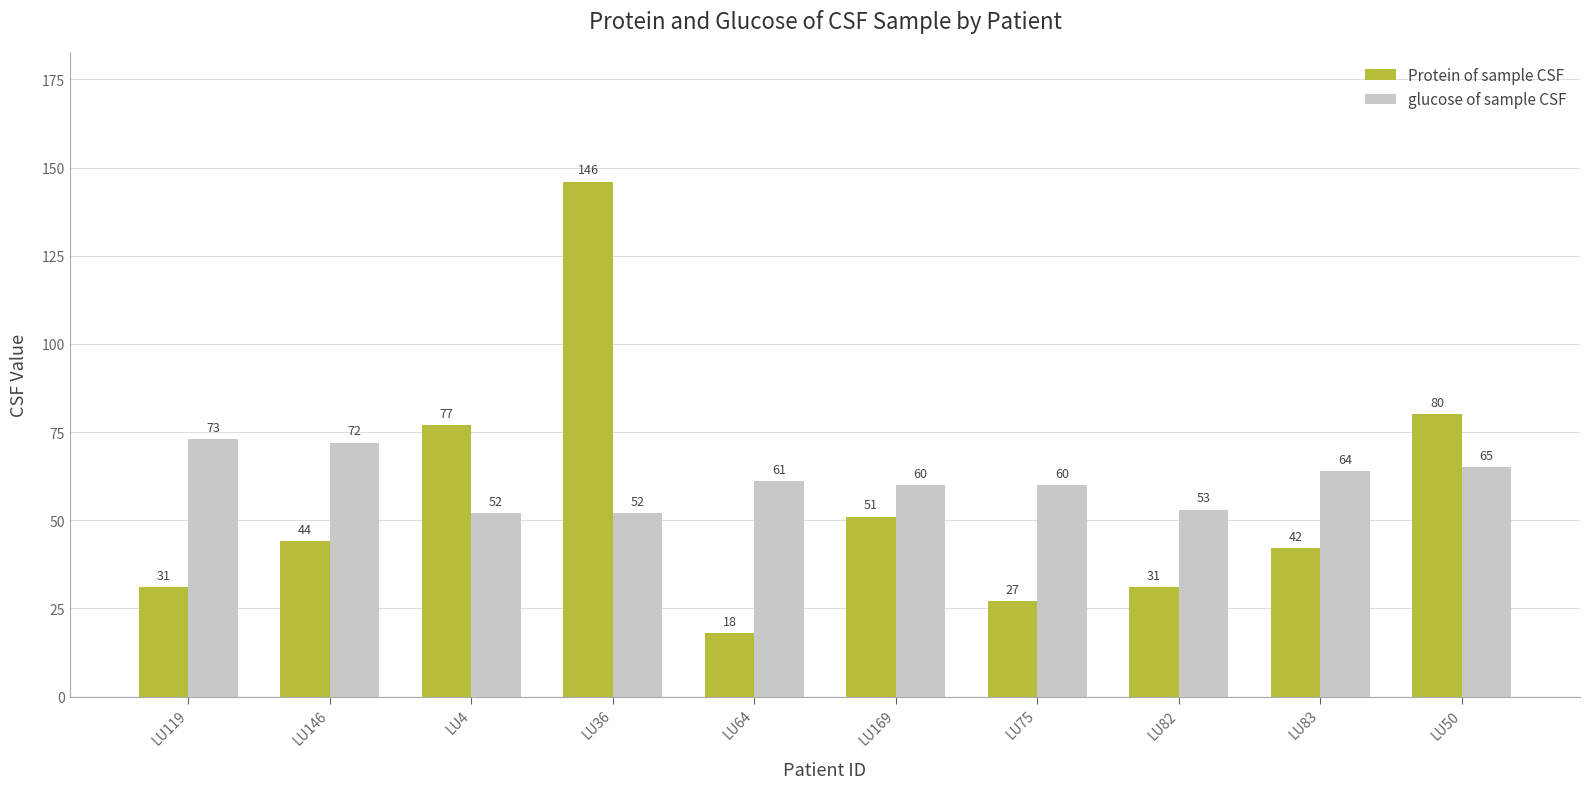

What is the greatest value displayed?

146